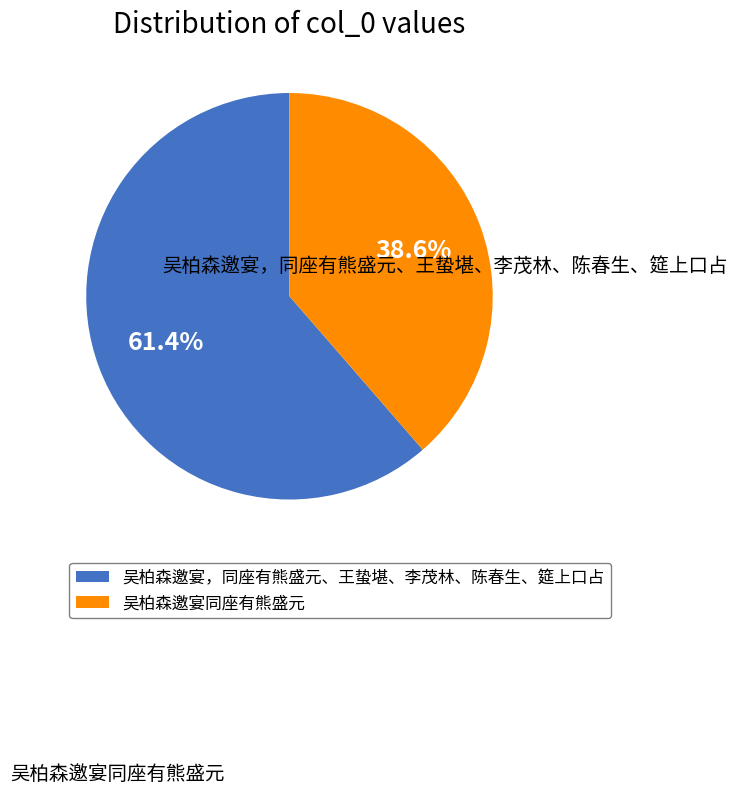

To the nearest percent, what is the difference between the 吴柏森邀宴，同座有熊盛元、王蛰堪、李茂林、陈春生、筵上口占 and 吴柏森邀宴同座有熊盛元 slice percentages?

23%